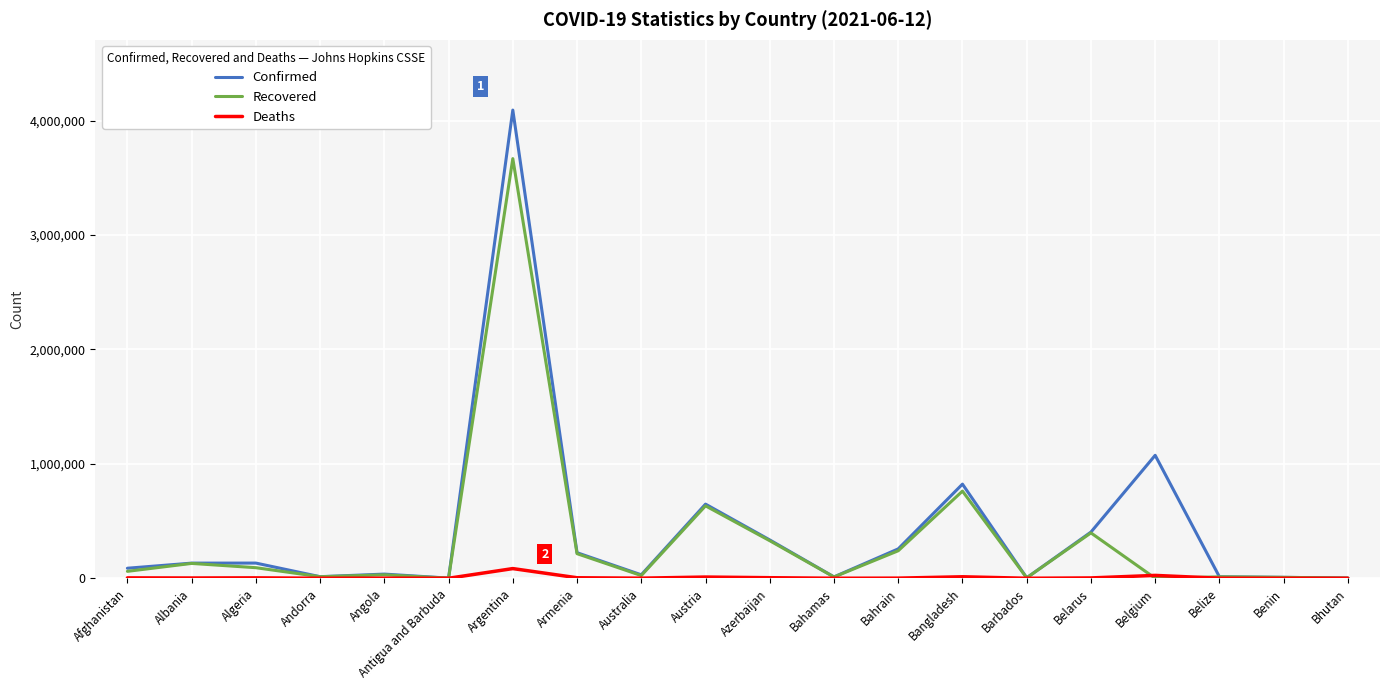

Where is Confirmed nearest to the value 2047176?

Belgium